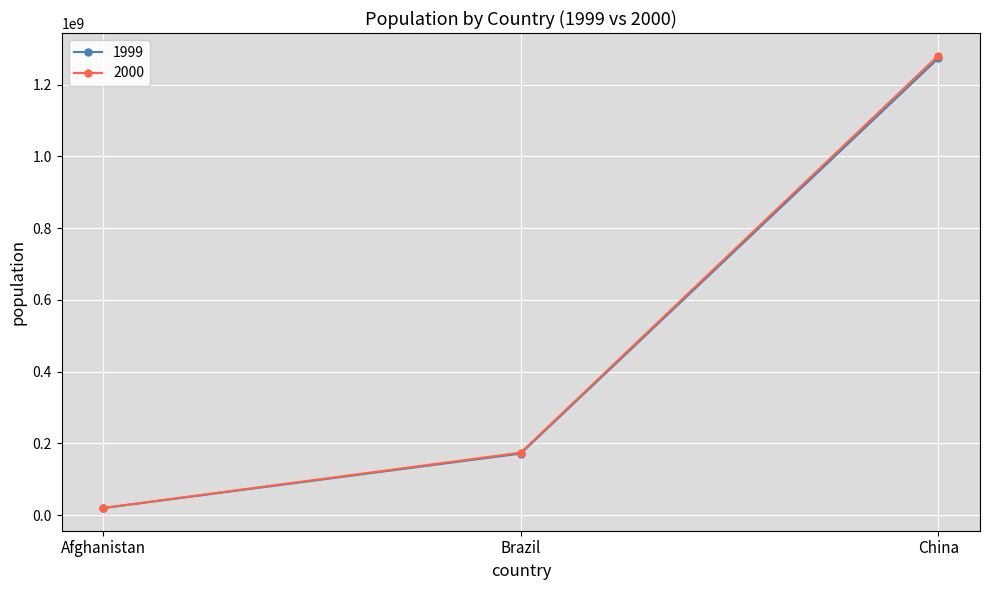

Is this an area chart (filled region under the line)?

No